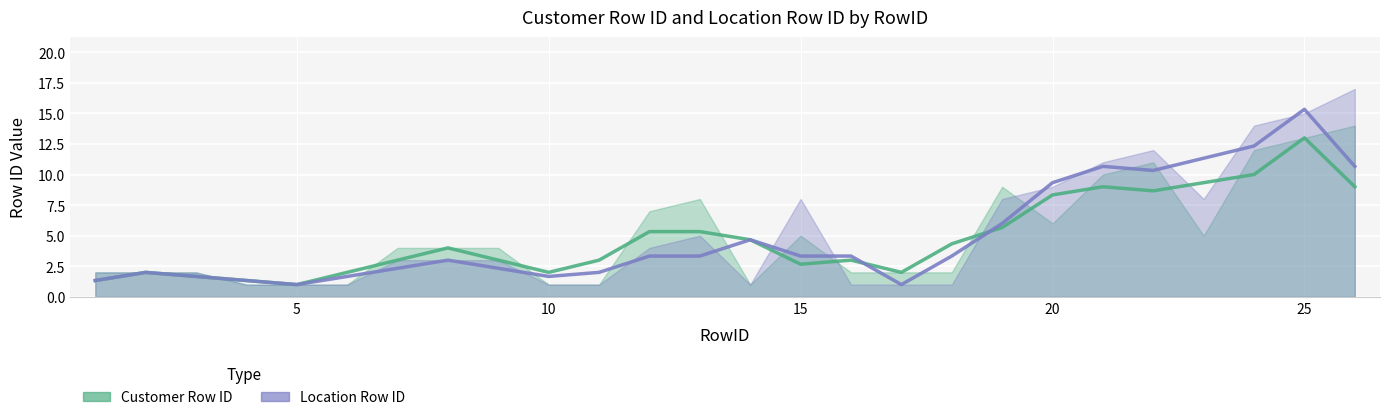

What is the value of the Location Row ID point at the 14th from the left?

1